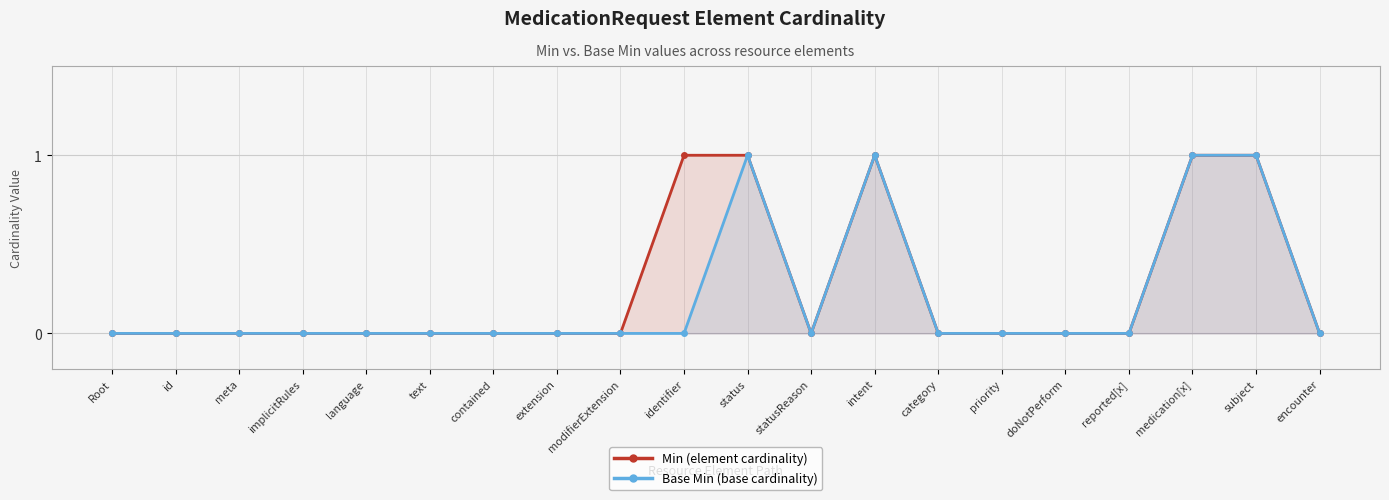

At which category is the sum across all series the highest?

status